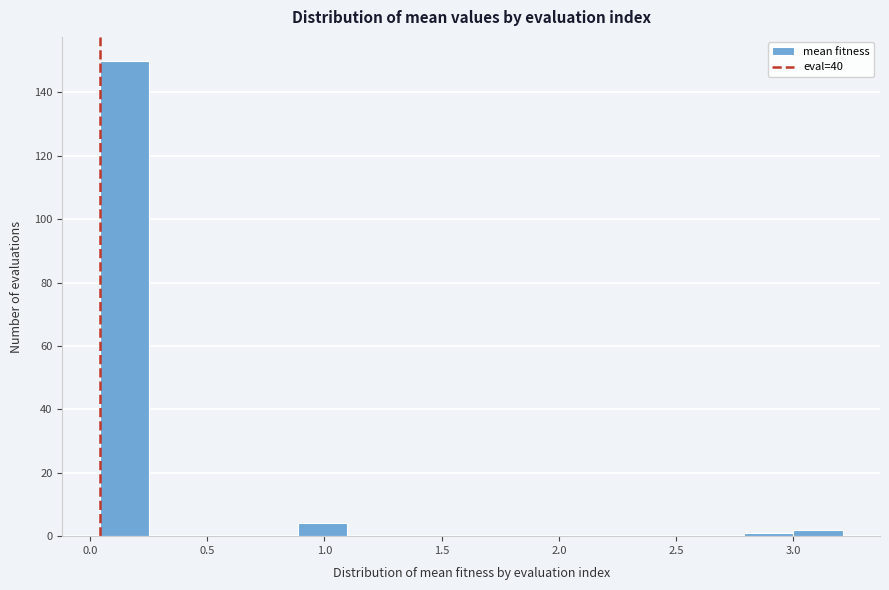

Over which range of the x-axis is the bar tallest?

0.05 to 0.25